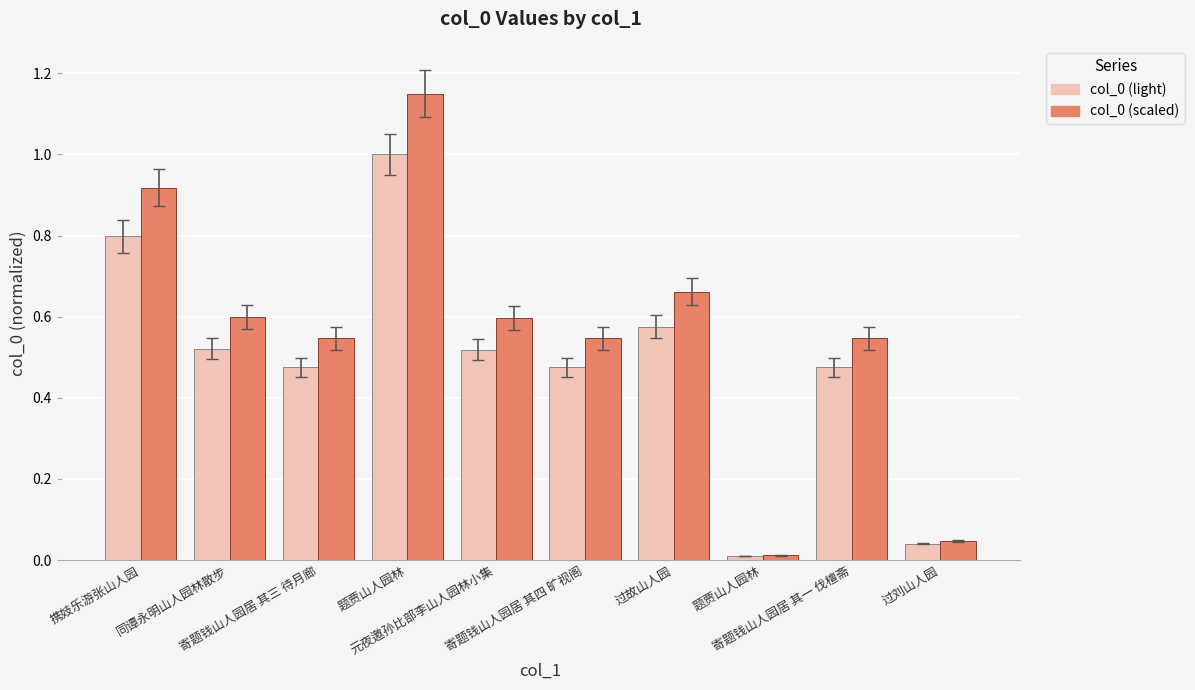

How many bars are there in each group?

2